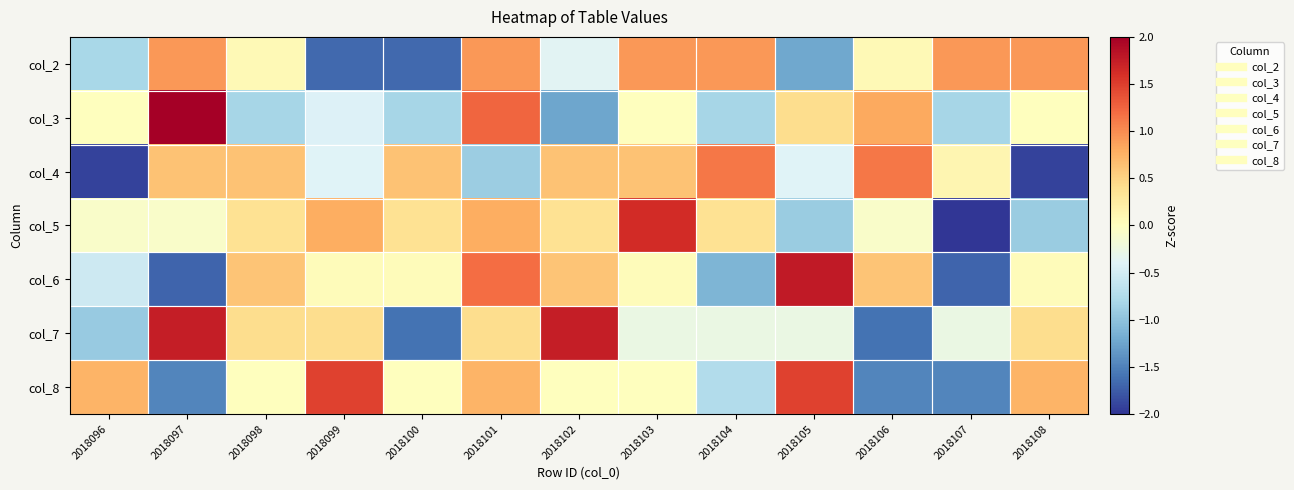

Which label corresponds to the largest value in the chart?

2018097